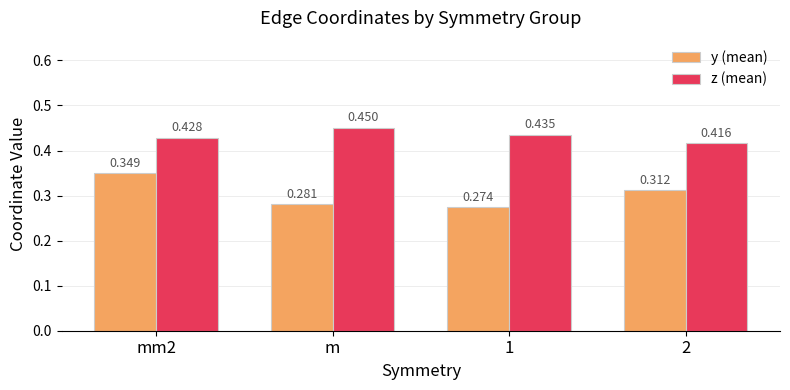

Rank the series by their average value, from lowest to highest.

y (mean), z (mean)